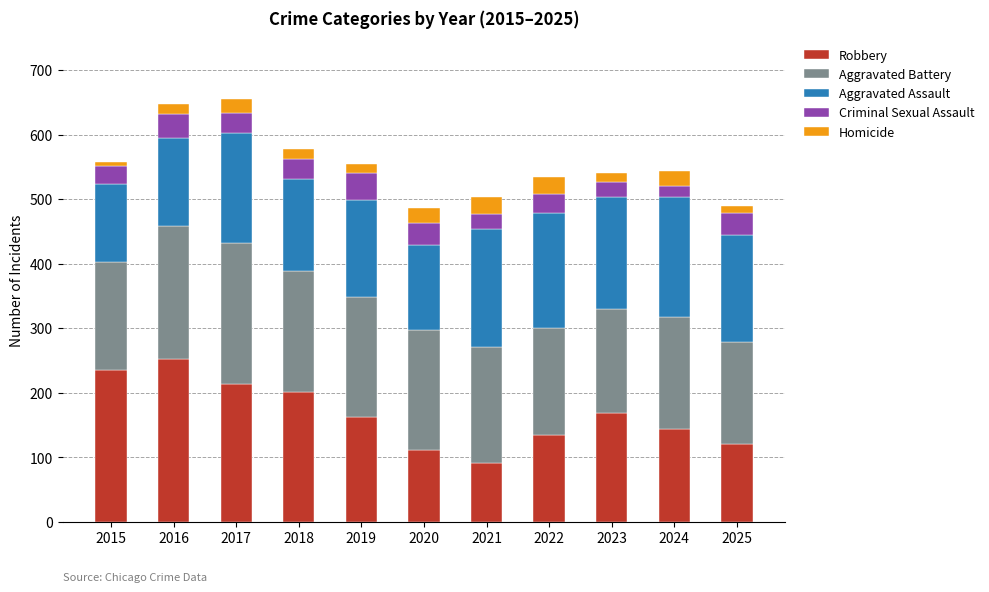

Which category has the lowest value in the Robbery series?

2021